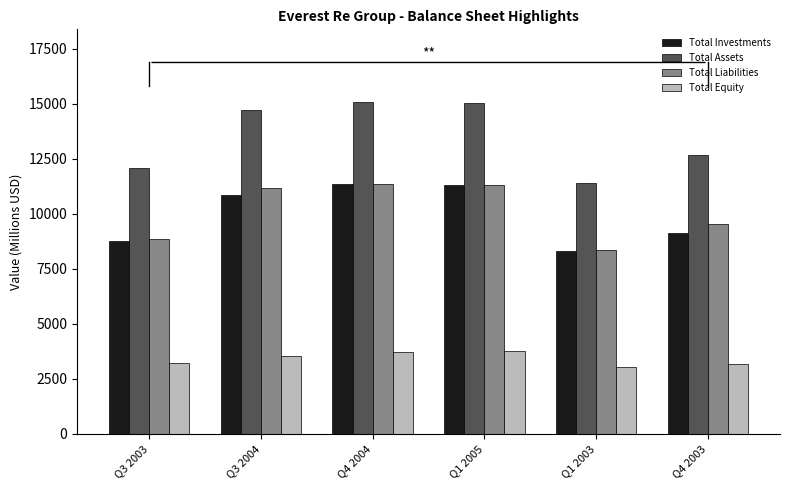

The value of Total Liabilities at Q4 2004 is 11360.2. True or false?

True